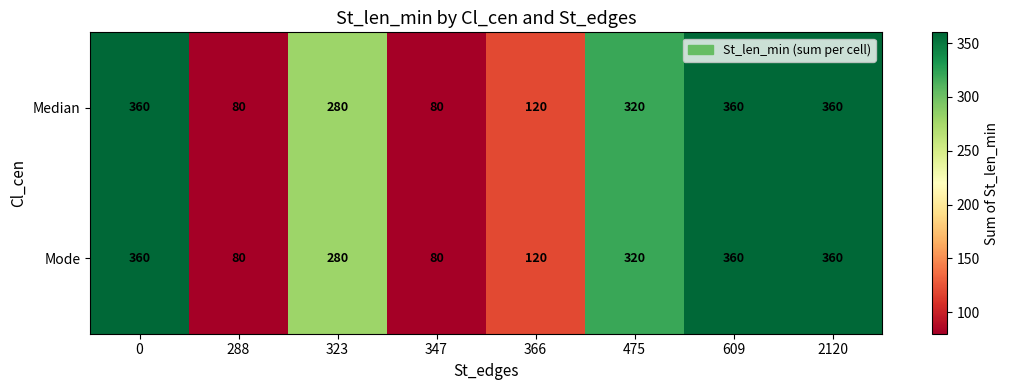

How many data points does each series have?

8